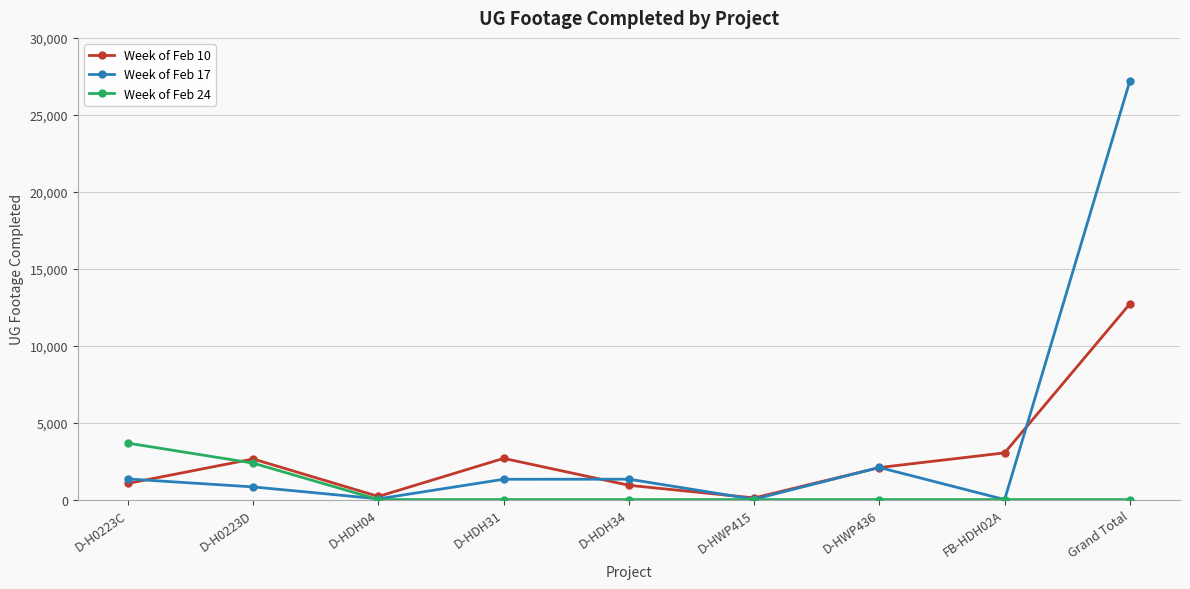

At which category is the sum across all series the highest?

Grand Total